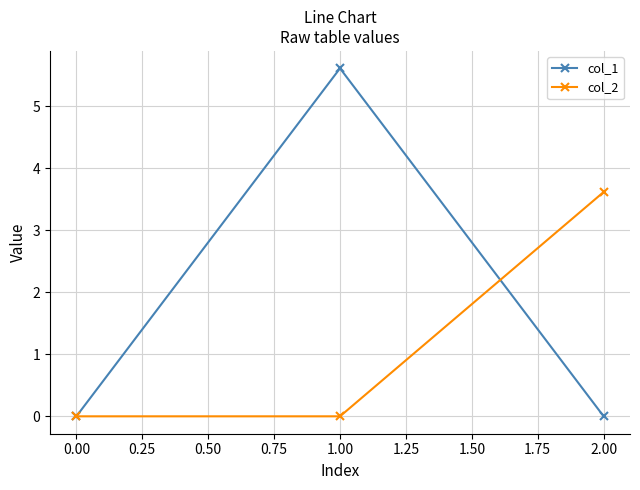

What are all the series names shown in the legend?

col_1, col_2